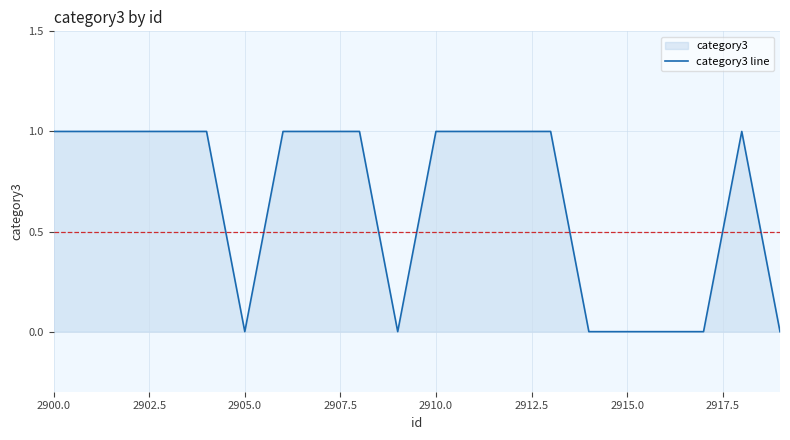

How many distinct data groups are displayed?

1